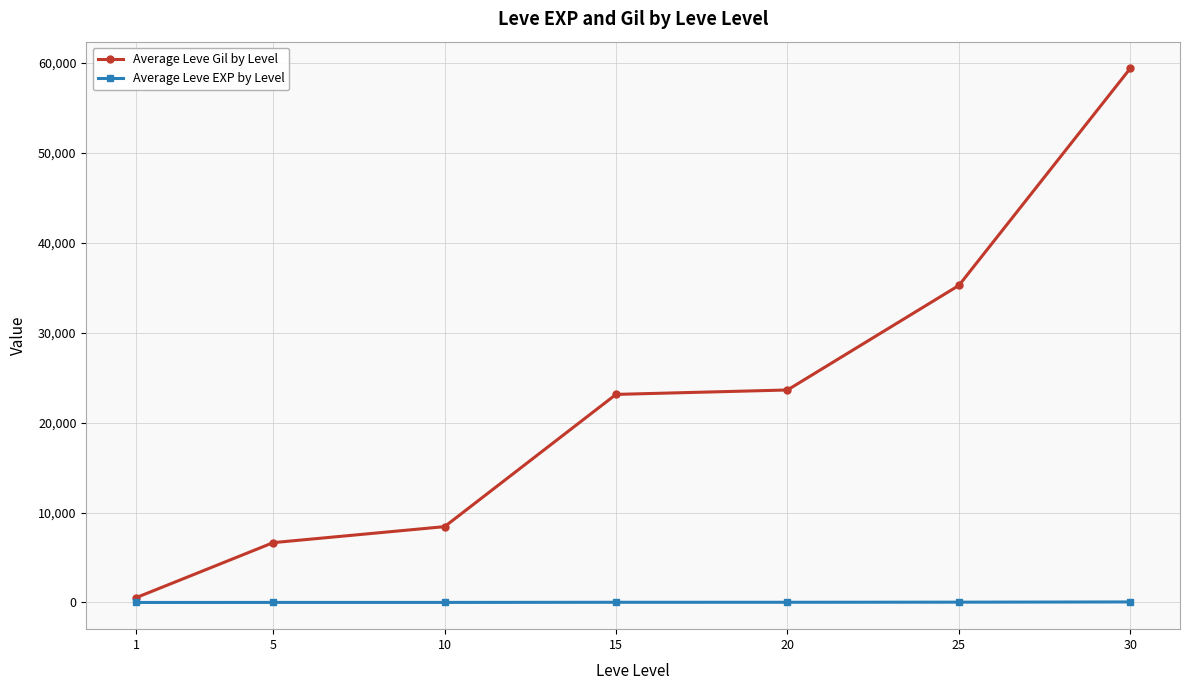

Which series has the largest range (max minus min)?

Average Leve Gil by Level